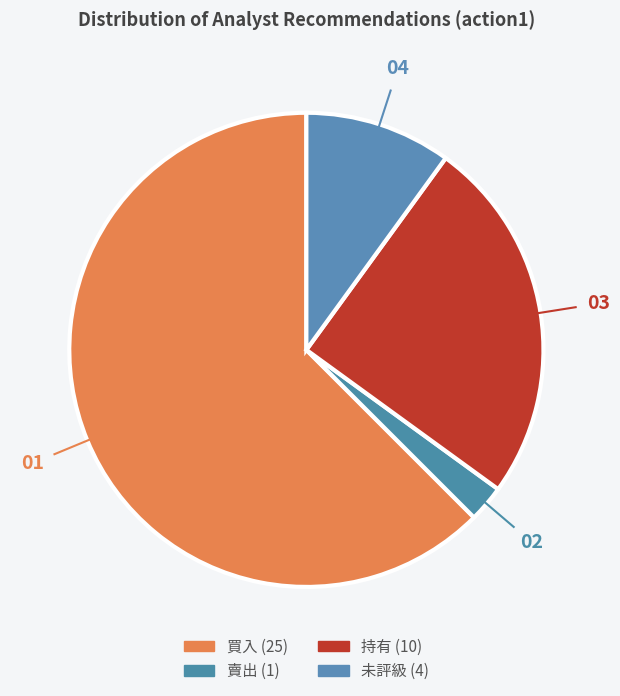

Count the number of slices in the pie.

4